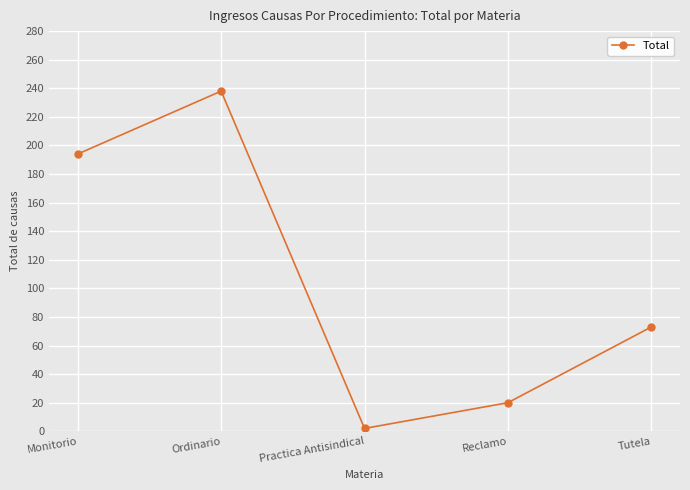

How many points are higher than both their immediate neighbors (excluding endpoints)?

1